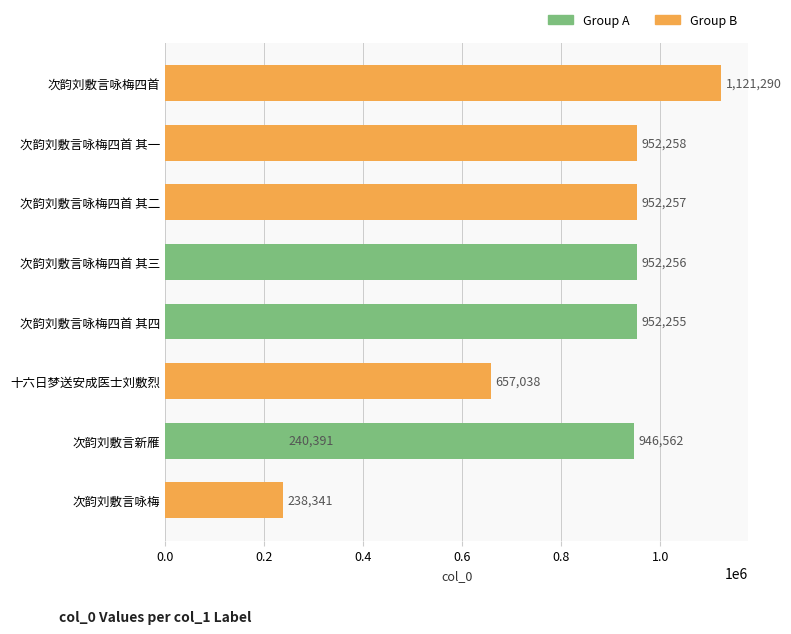

What is the minimum value shown in the chart?

238341